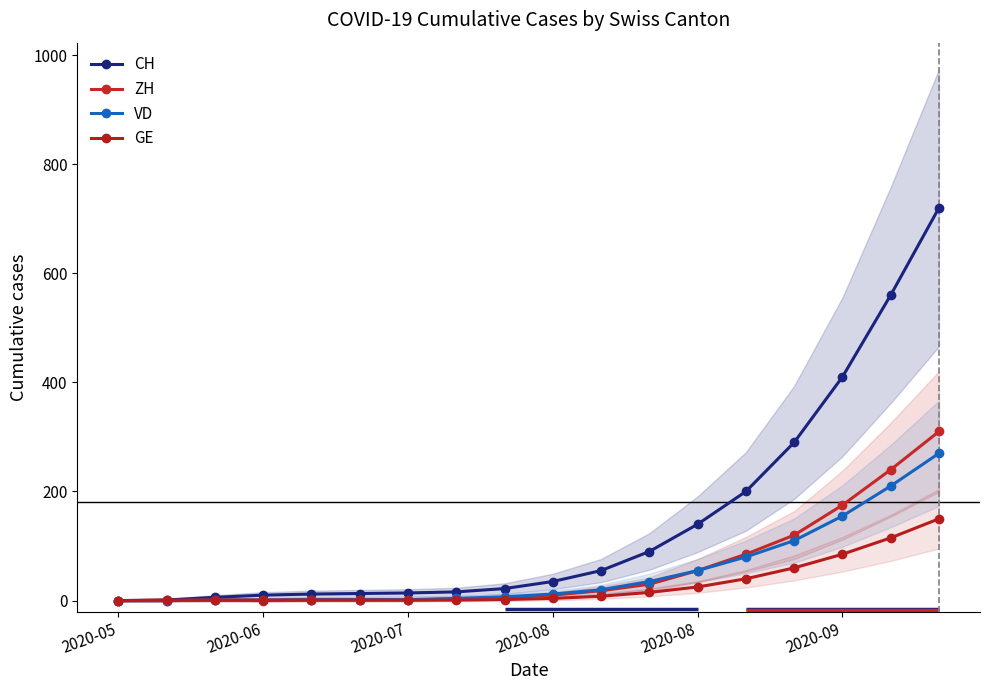

What is the greatest value displayed?

720